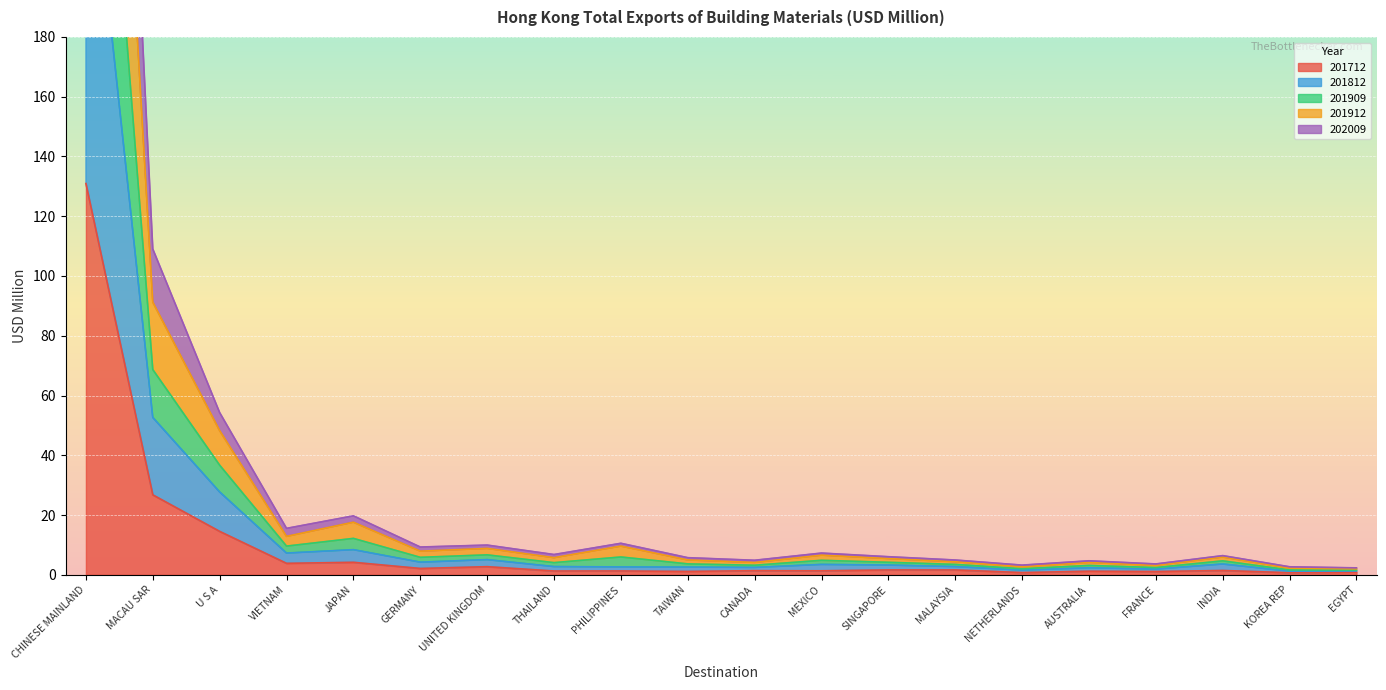

Which series has the widest spread of values?

201912